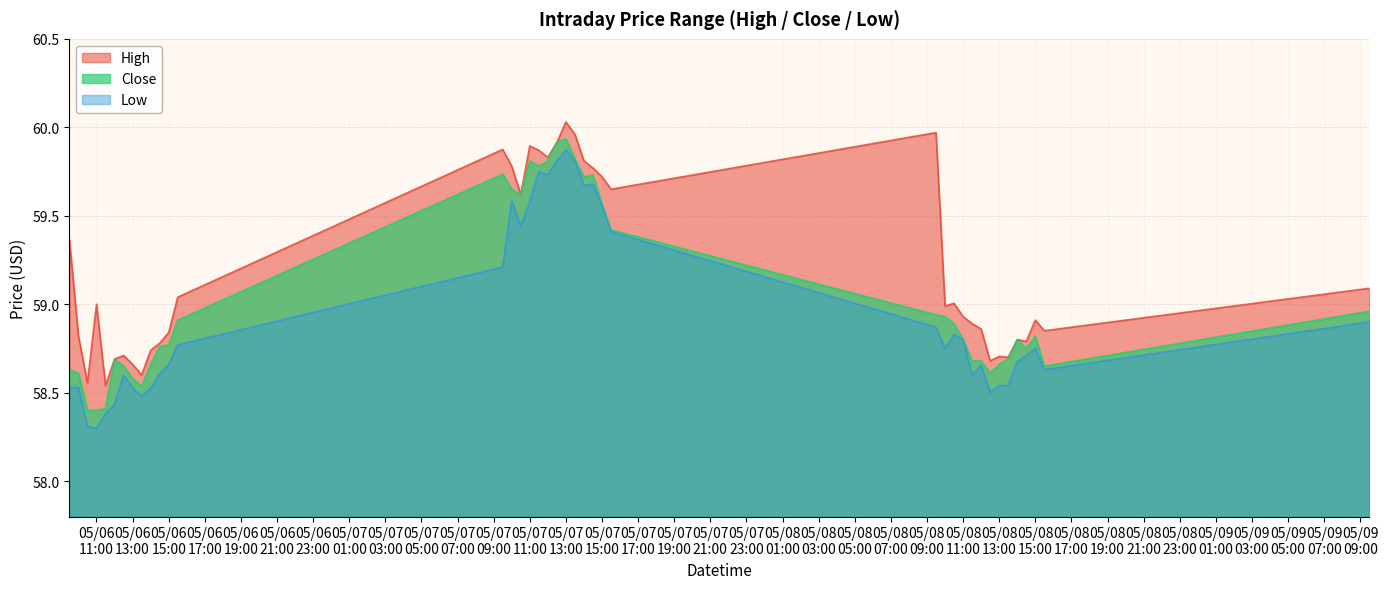

True or false: Low and High cross at least once.

False